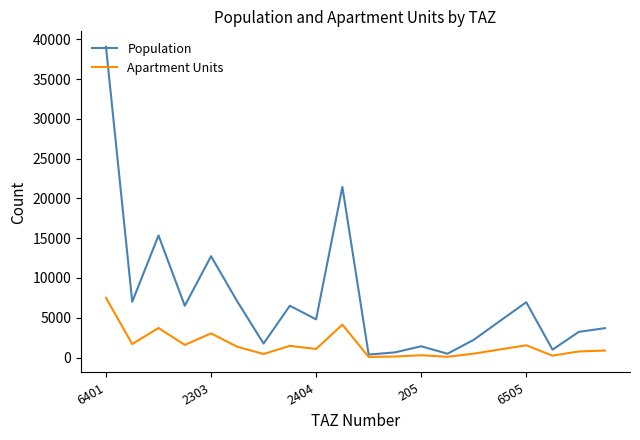

Which series has the largest range (max minus min)?

Population